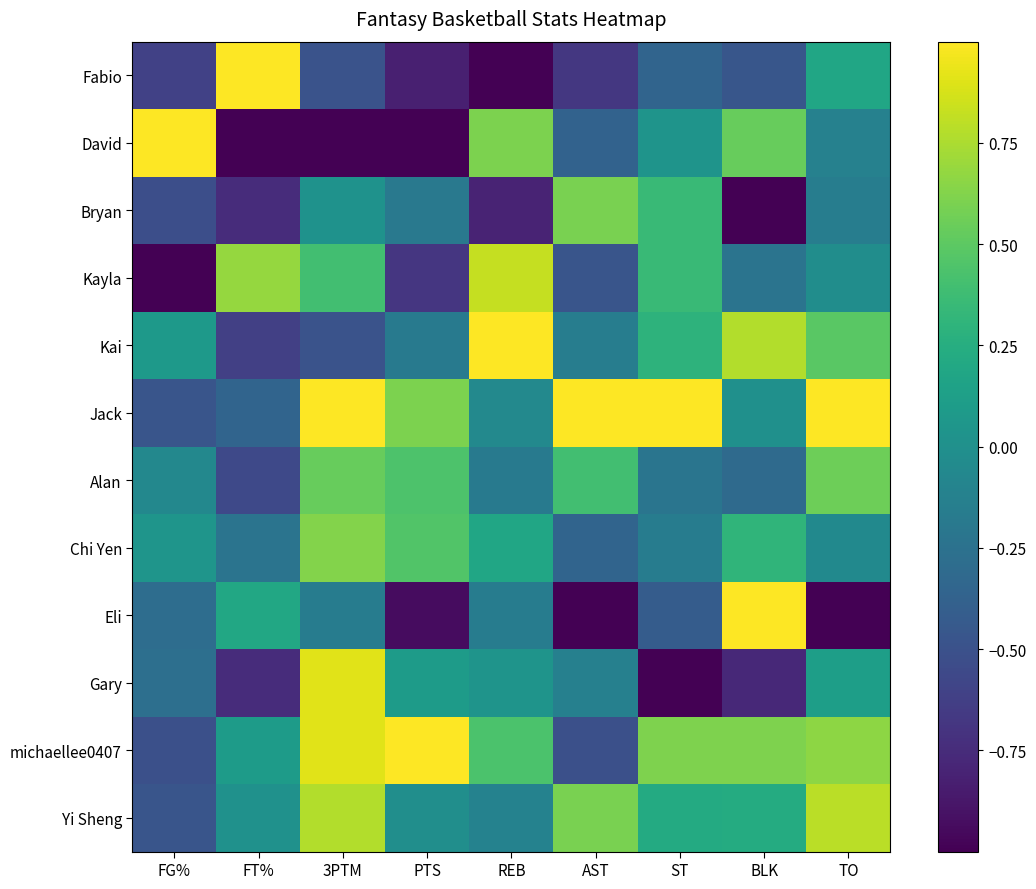

What is the difference between the highest and lowest values at AST?

2.0